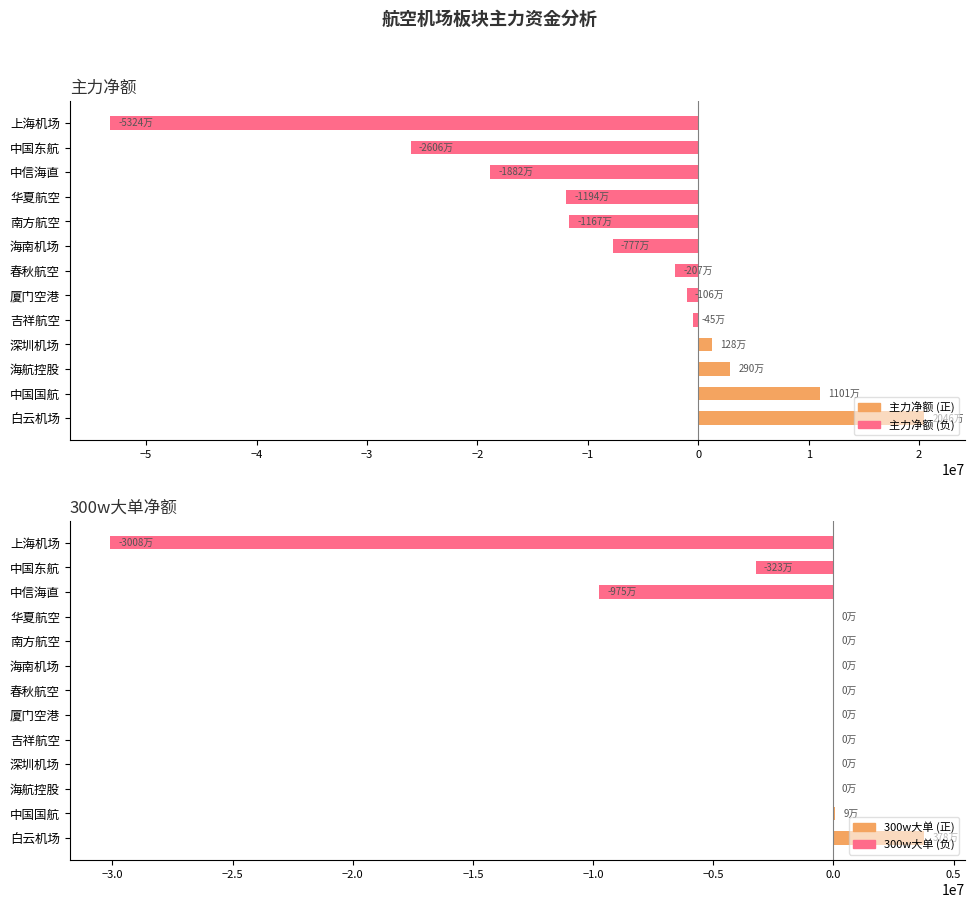

Which series has the largest total across all categories?

300w大单净额